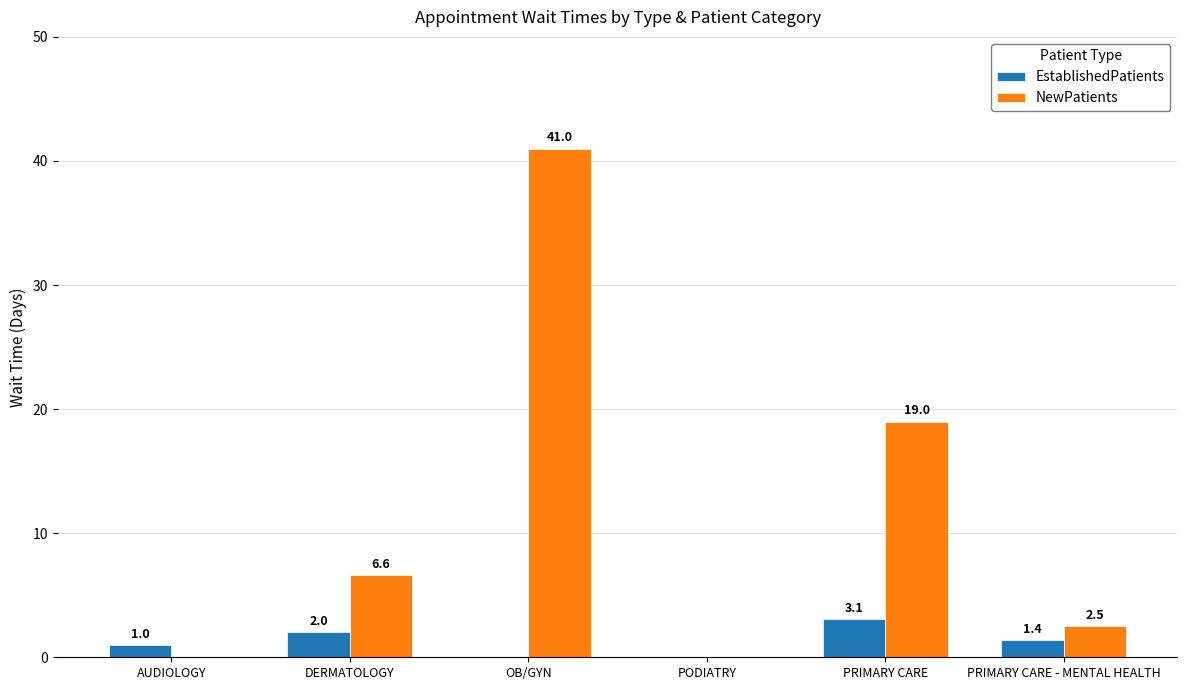

Which category has the highest value across all series?

OB/GYN